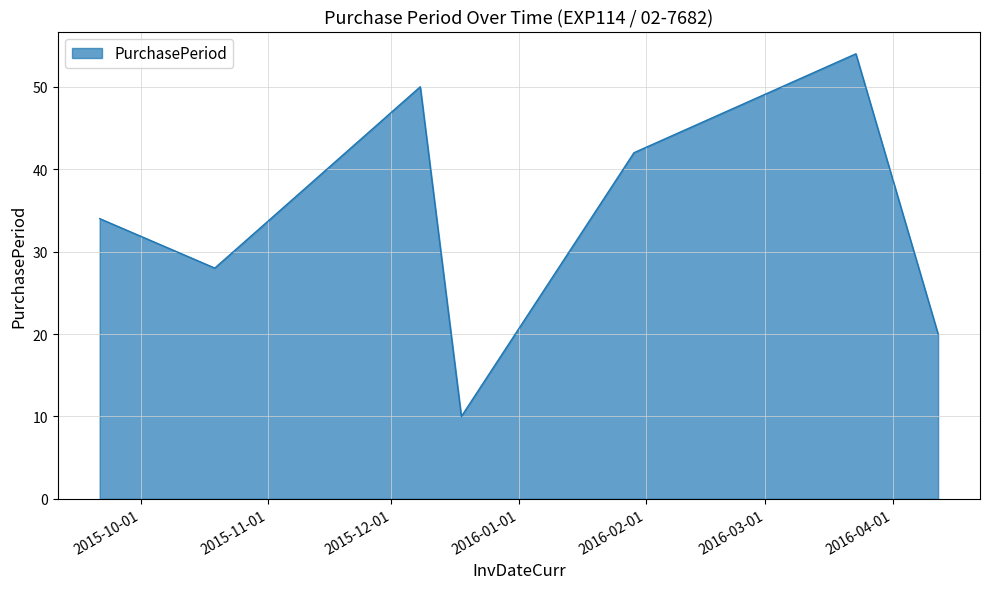

True or false: there are more than 1 points higher than both neighbors.

True